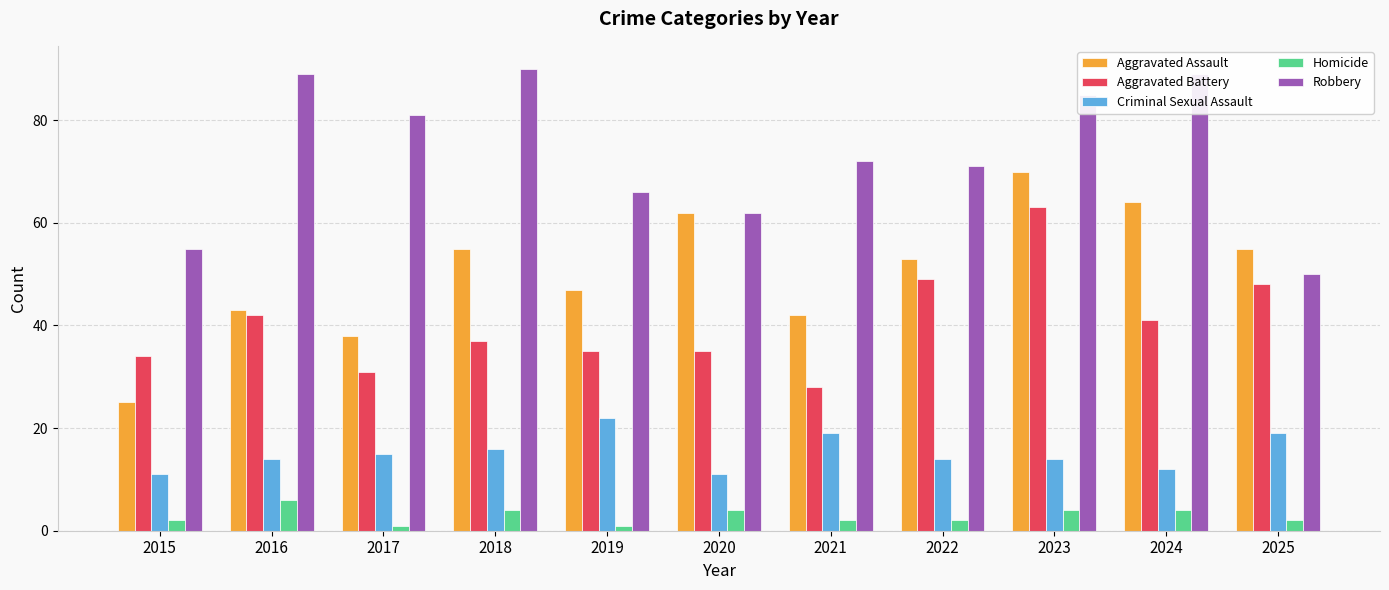

What is the difference between the highest and lowest values at 2016?

83